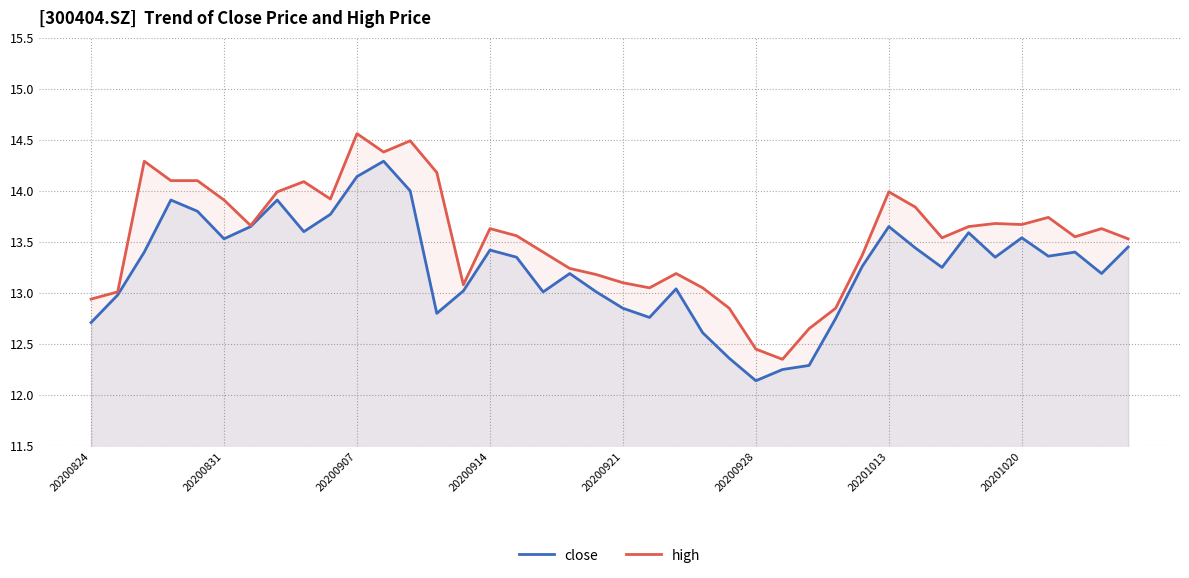

Rank the series by their maximum value, from highest to lowest.

high, close